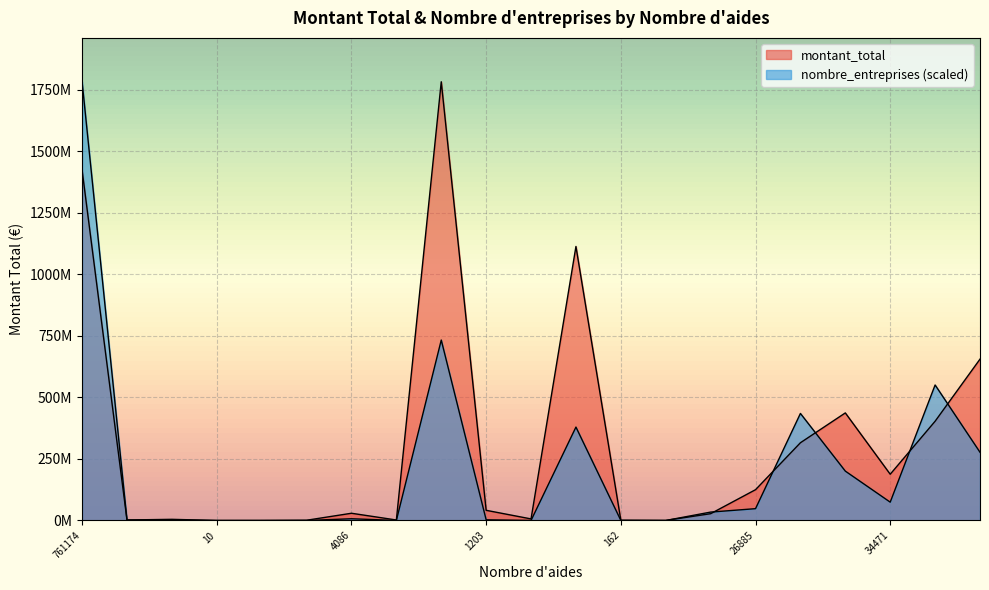

True or false: nombre_entreprises has more than 1 interior local peaks.

True